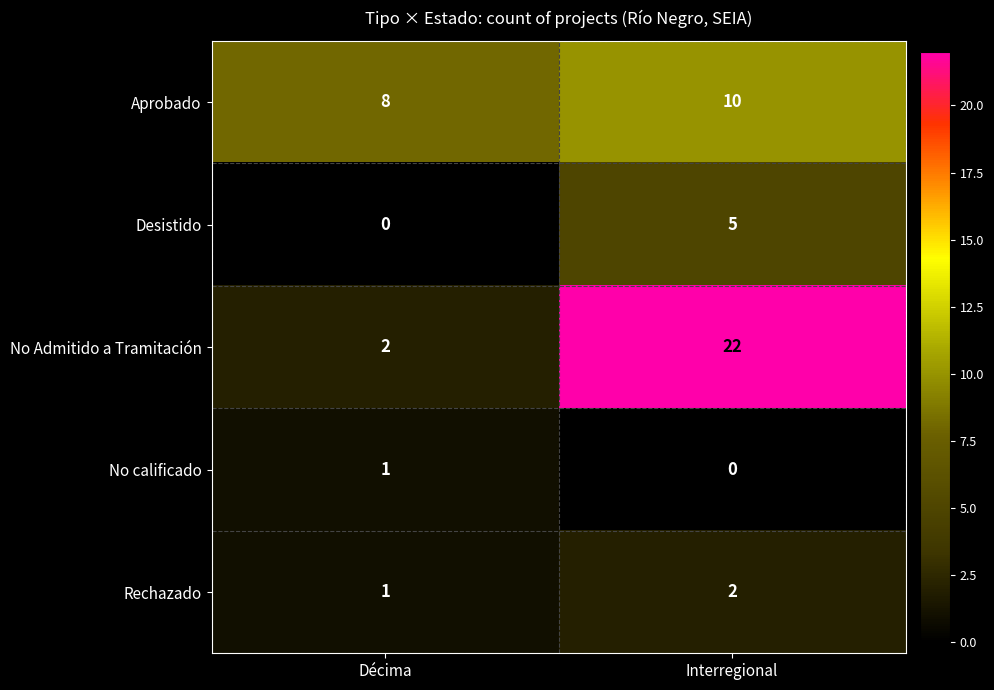

At which label is No calificado closest to 0?

Interregional